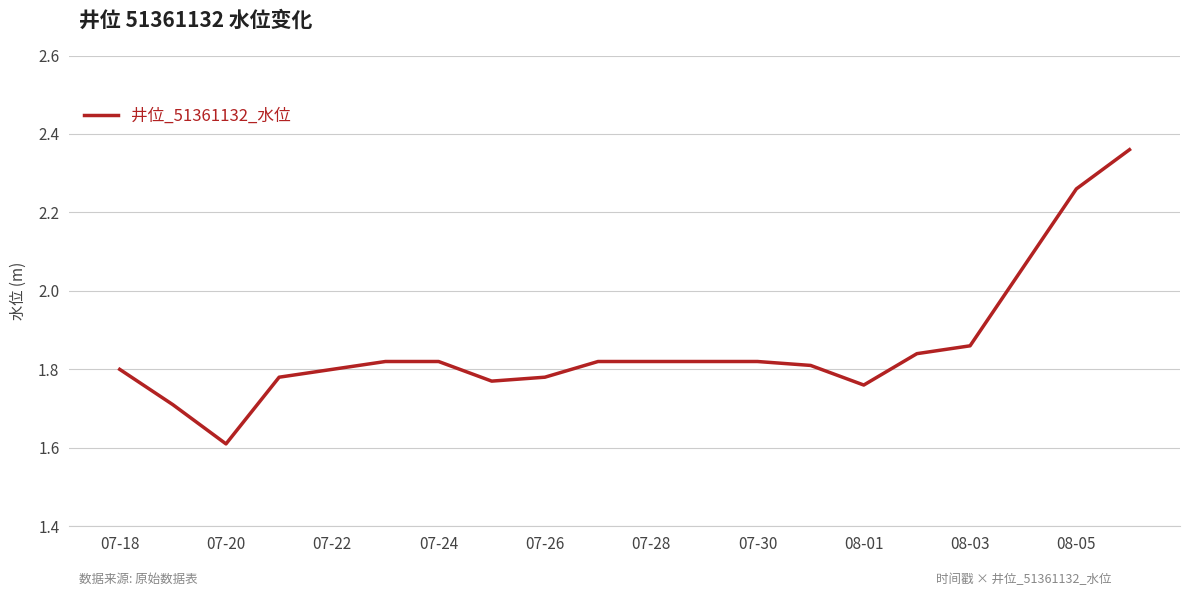

What is the ratio of the value at 08-05 to the value at 07-28?

1.2